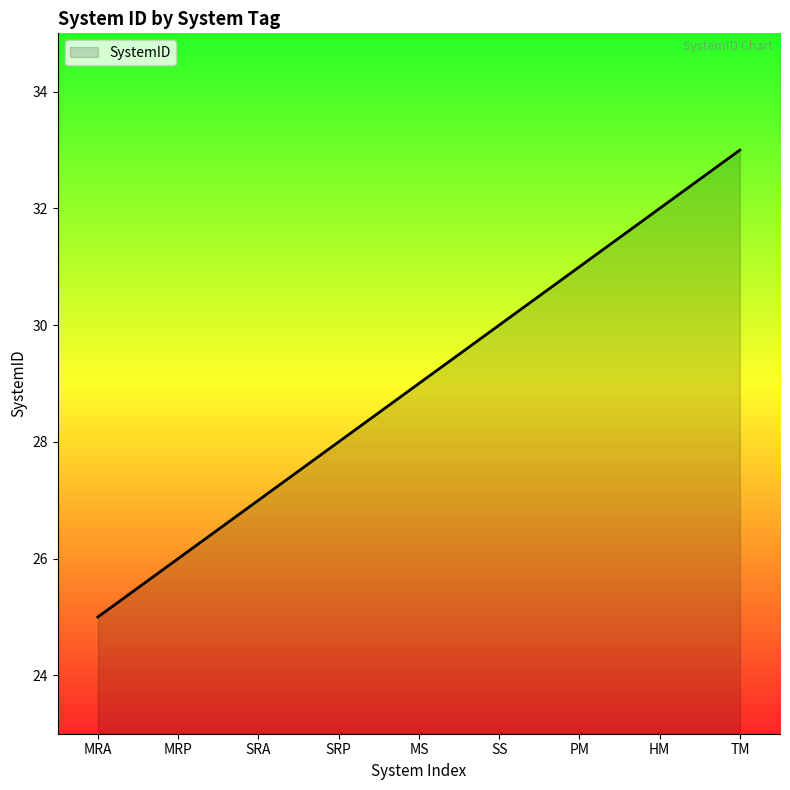

How many values are between 27 and 31?

5